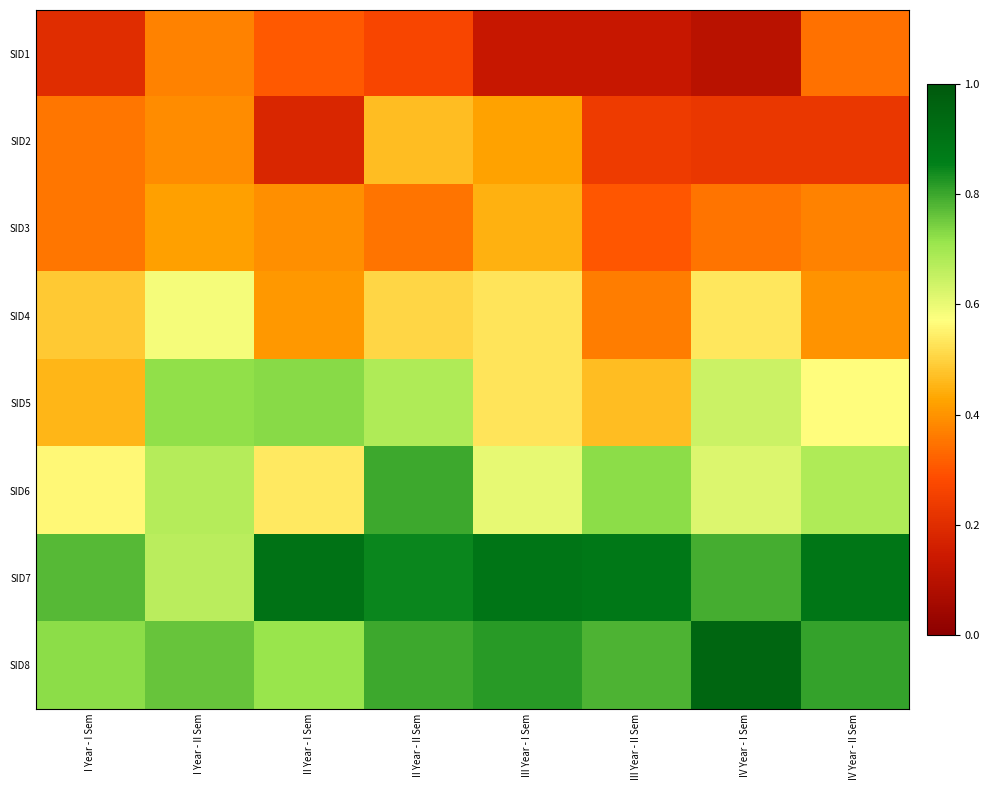

Reading left to right, transcribe all the data shown in this chart.

SID1: I Year - I Sem=0.2	I Year - II Sem=0.4	II Year - I Sem=0.3	II Year - II Sem=0.3	III Year - I Sem=0.1	III Year - II Sem=0.1	IV Year - I Sem=0.1	IV Year - II Sem=0.3
SID2: I Year - I Sem=0.4	I Year - II Sem=0.4	II Year - I Sem=0.2	II Year - II Sem=0.5	III Year - I Sem=0.4	III Year - II Sem=0.2	IV Year - I Sem=0.2	IV Year - II Sem=0.2
SID3: I Year - I Sem=0.4	I Year - II Sem=0.4	II Year - I Sem=0.4	II Year - II Sem=0.3	III Year - I Sem=0.4	III Year - II Sem=0.3	IV Year - I Sem=0.4	IV Year - II Sem=0.4
SID4: I Year - I Sem=0.5	I Year - II Sem=0.6	II Year - I Sem=0.4	II Year - II Sem=0.5	III Year - I Sem=0.5	III Year - II Sem=0.4	IV Year - I Sem=0.5	IV Year - II Sem=0.4
SID5: I Year - I Sem=0.5	I Year - II Sem=0.7	II Year - I Sem=0.7	II Year - II Sem=0.7	III Year - I Sem=0.5	III Year - II Sem=0.5	IV Year - I Sem=0.6	IV Year - II Sem=0.6
SID6: I Year - I Sem=0.6	I Year - II Sem=0.7	II Year - I Sem=0.5	II Year - II Sem=0.8	III Year - I Sem=0.6	III Year - II Sem=0.7	IV Year - I Sem=0.6	IV Year - II Sem=0.7
SID7: I Year - I Sem=0.8	I Year - II Sem=0.7	II Year - I Sem=0.9	II Year - II Sem=0.8	III Year - I Sem=0.9	III Year - II Sem=0.9	IV Year - I Sem=0.8	IV Year - II Sem=0.9
SID8: I Year - I Sem=0.7	I Year - II Sem=0.8	II Year - I Sem=0.7	II Year - II Sem=0.8	III Year - I Sem=0.8	III Year - II Sem=0.8	IV Year - I Sem=0.9	IV Year - II Sem=0.8